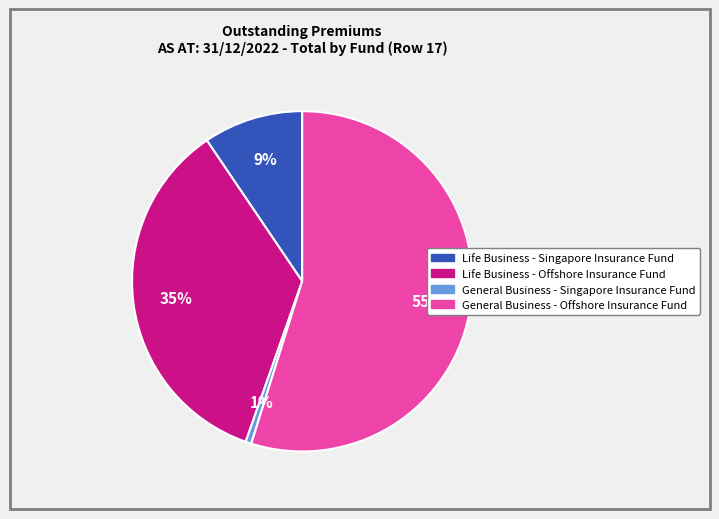

Does Life Business - Offshore Insurance Fund account for over 50% of the chart?

No